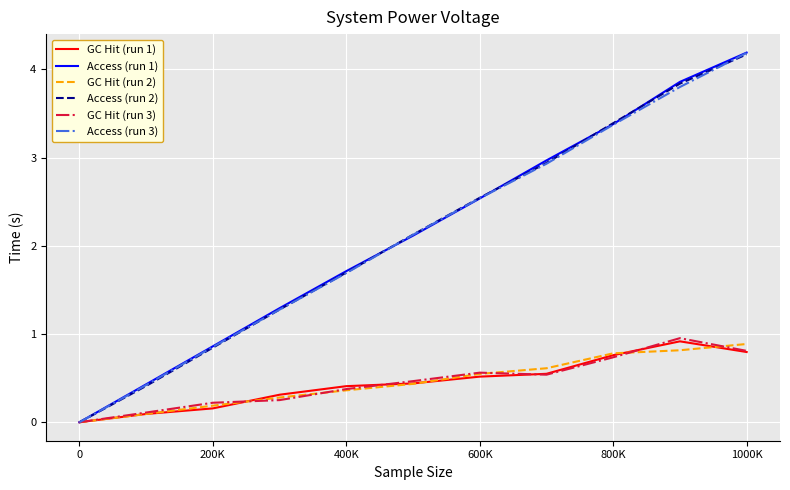

What is the greatest value displayed?

4.2